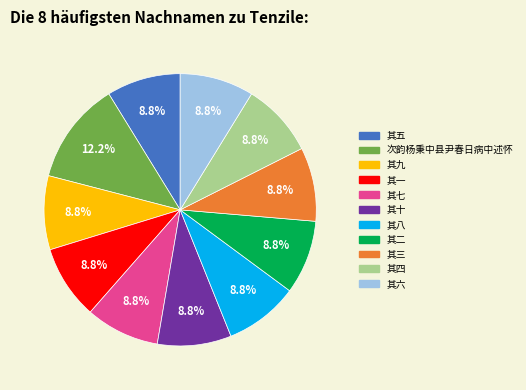

Is it true that 其三 is 21% of the pie?

False